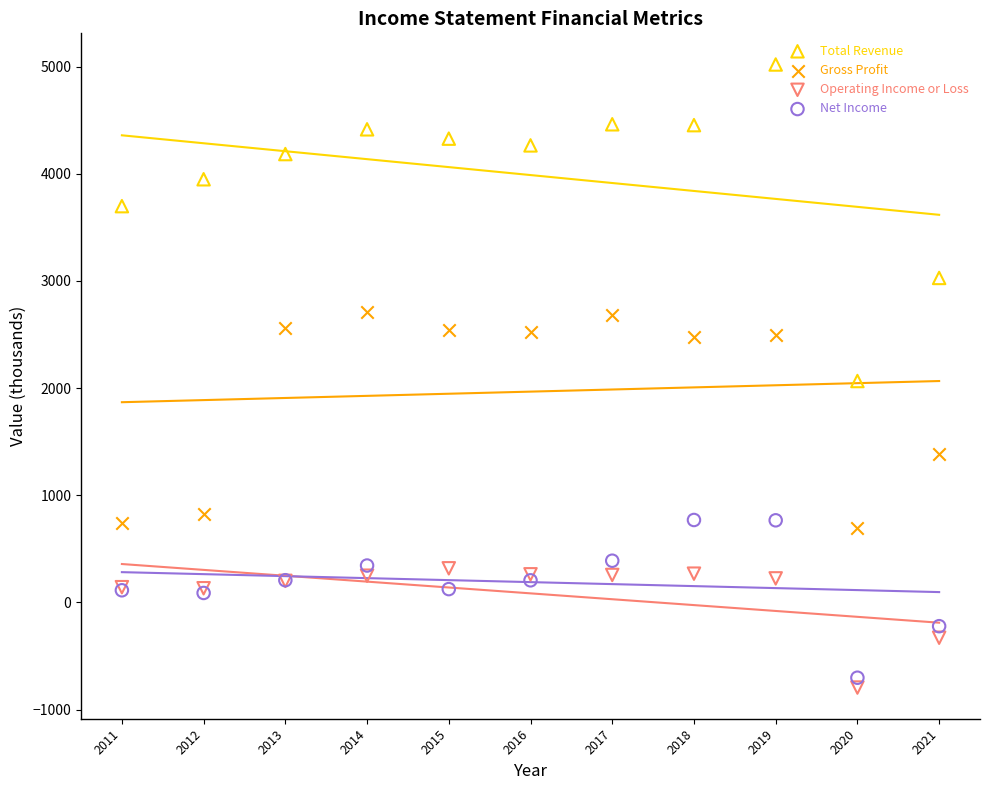

Which series has the widest spread of Y values?

Total Revenue